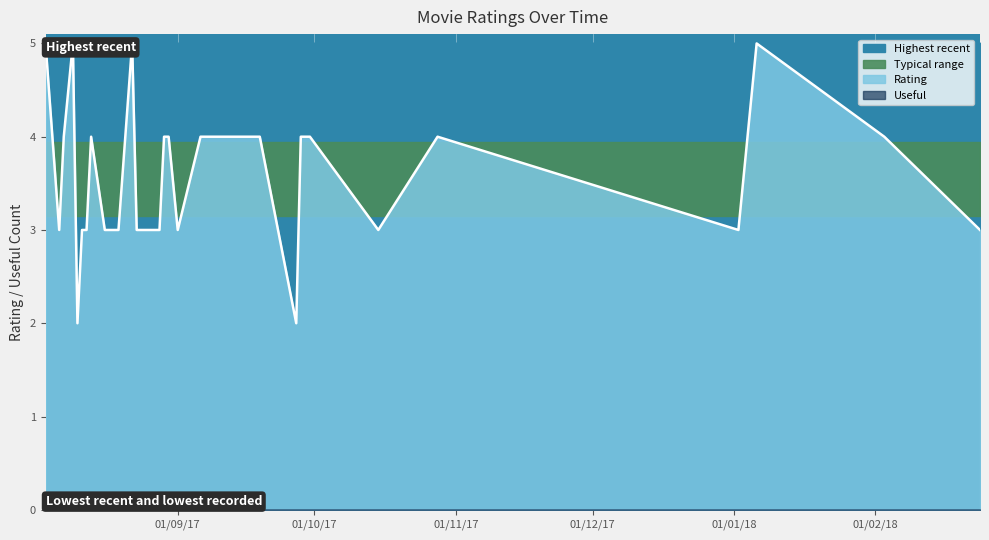

Where is the first local minimum?

2017-08-06